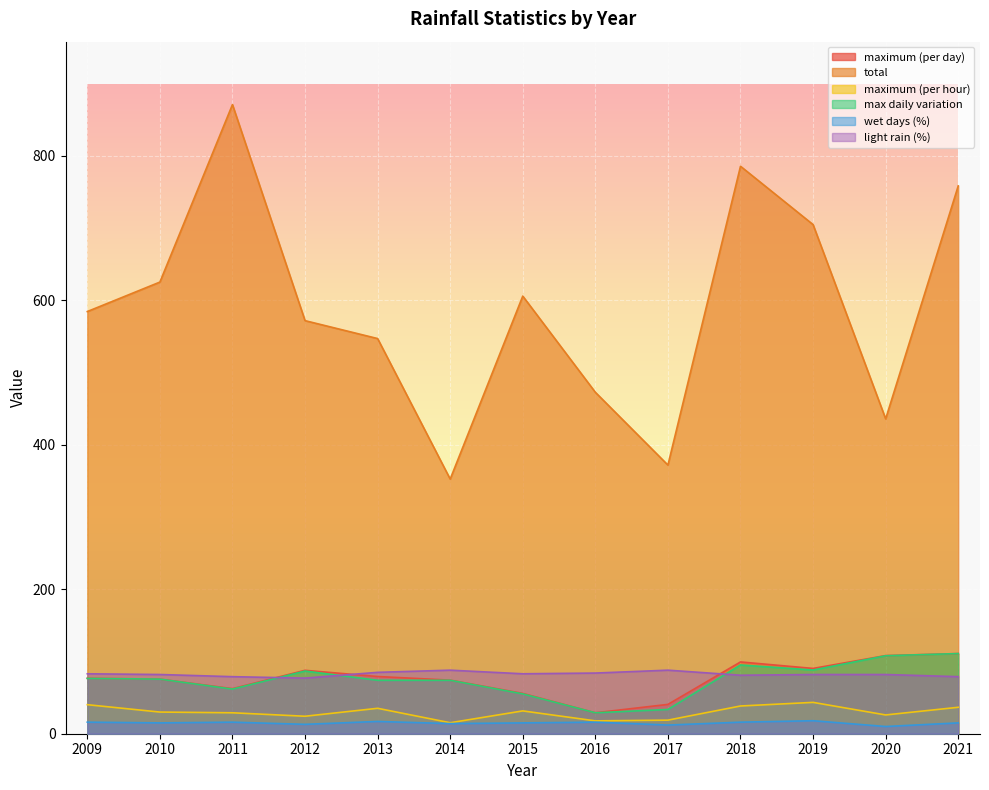

The value of wet days (%) at 2009 is 16.0. True or false?

True